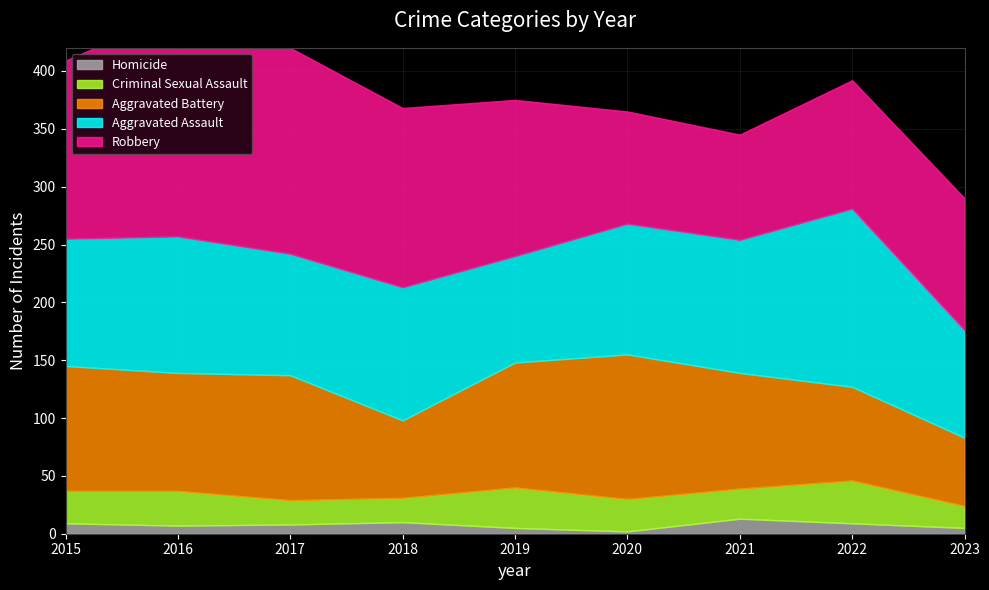

Which series has the largest total across all categories?

Robbery